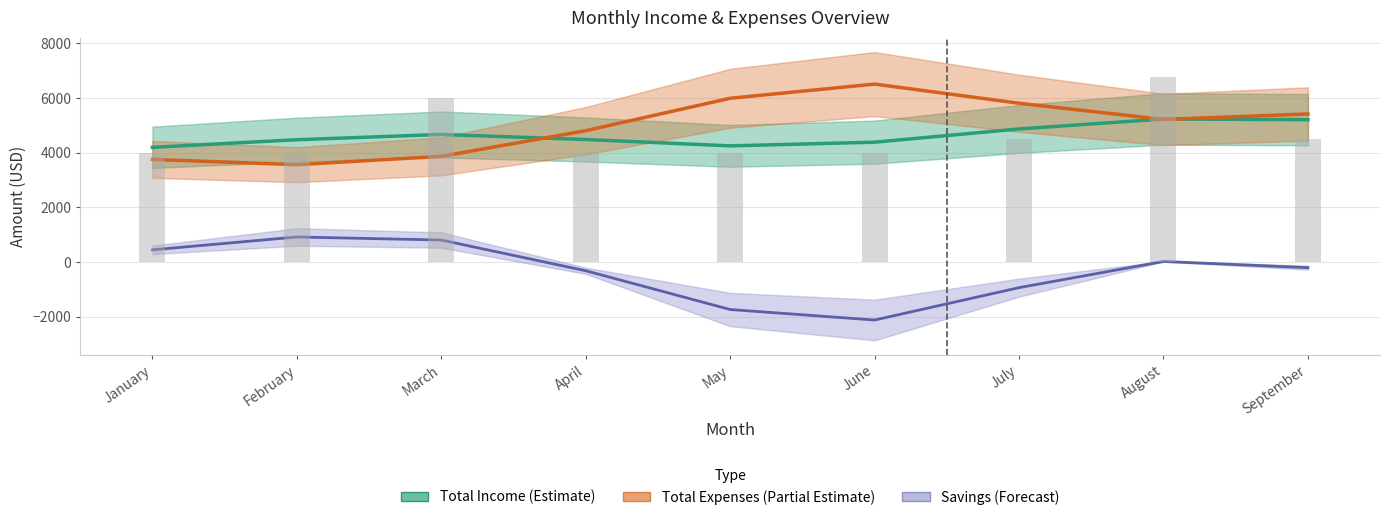

What is the difference between the maximum and second lowest values in the Total Income (Estimate) series?

983.5